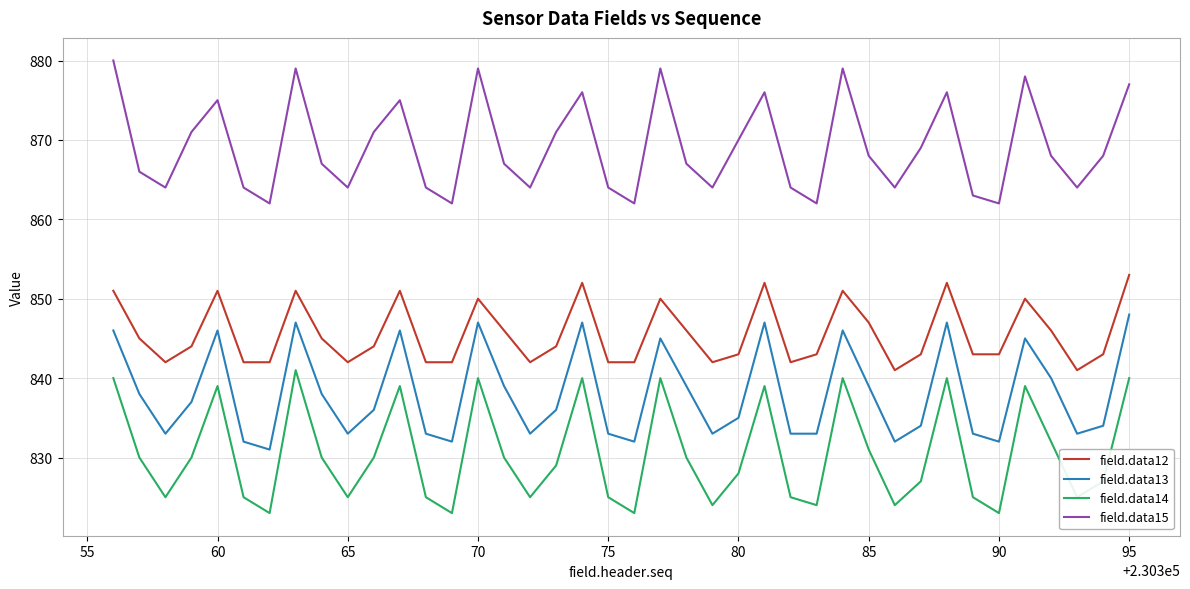

How many lines are shown in the chart?

4